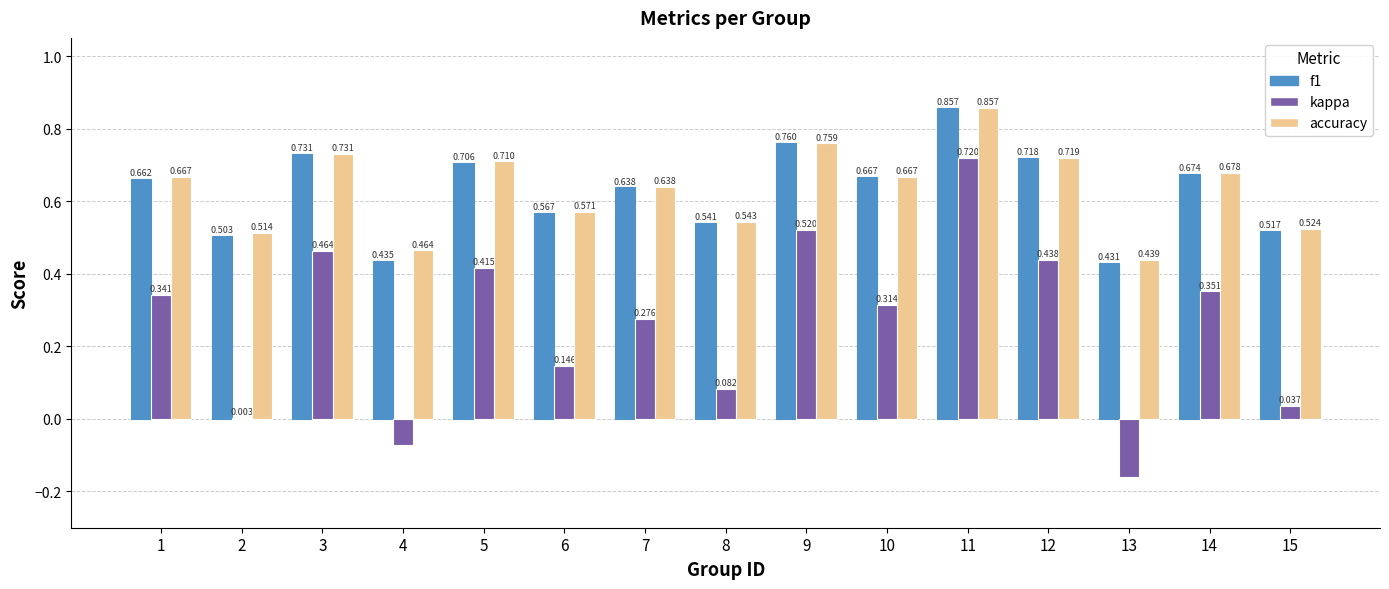

How many values in kappa are above zero?

13